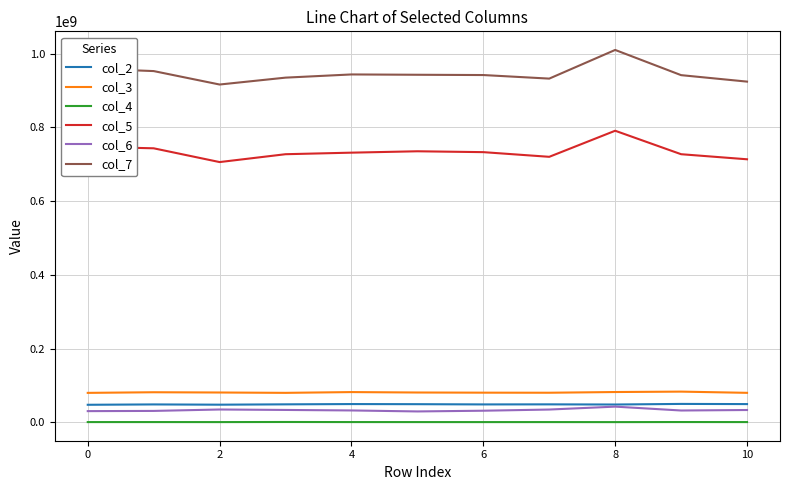

Which series has the widest spread of values?

col_7